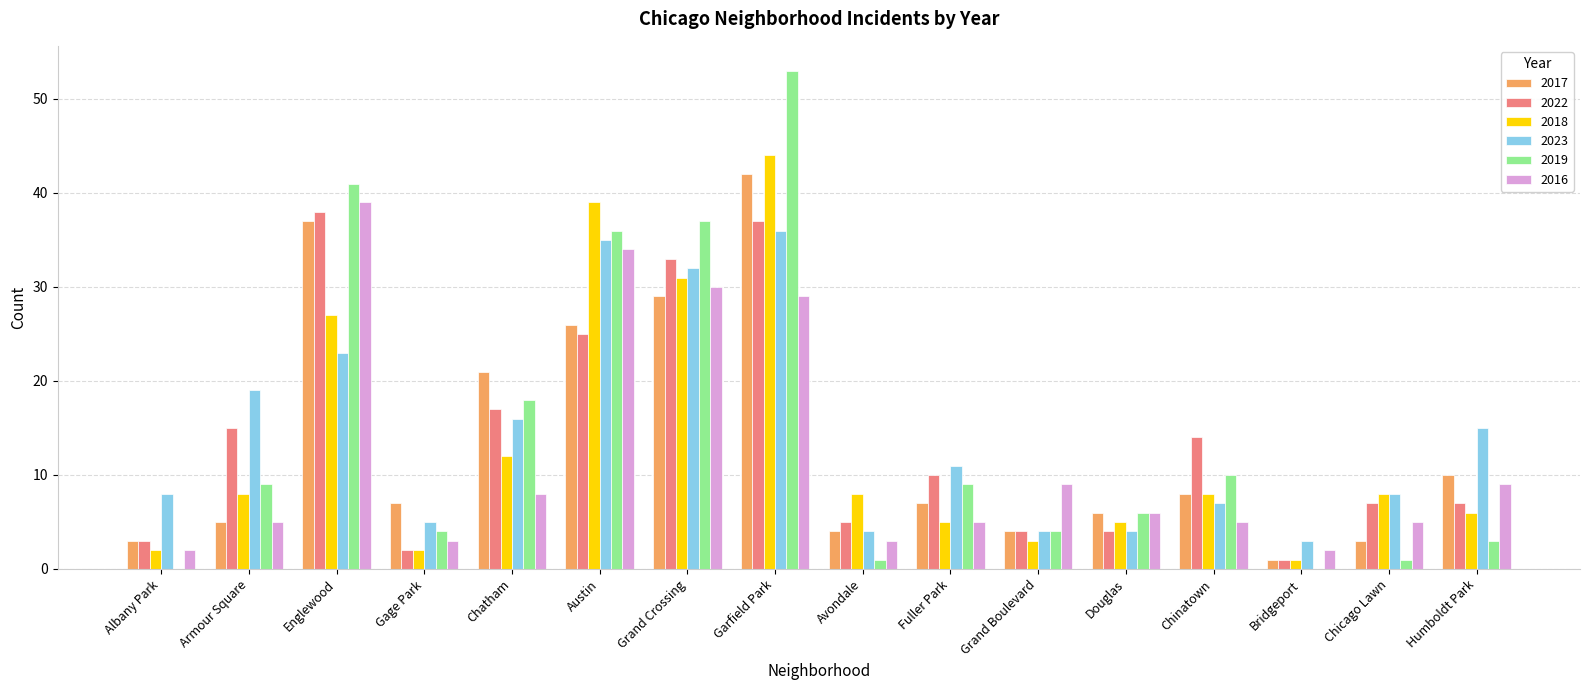

Which label corresponds to the largest value in the chart?

Garfield Park